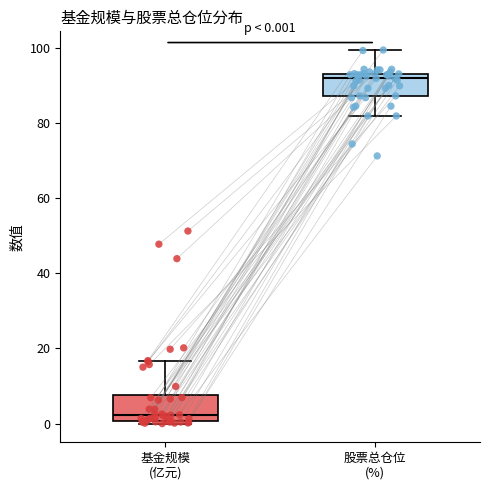

Which box's median line is the lowest?

基金规模 (亿元)